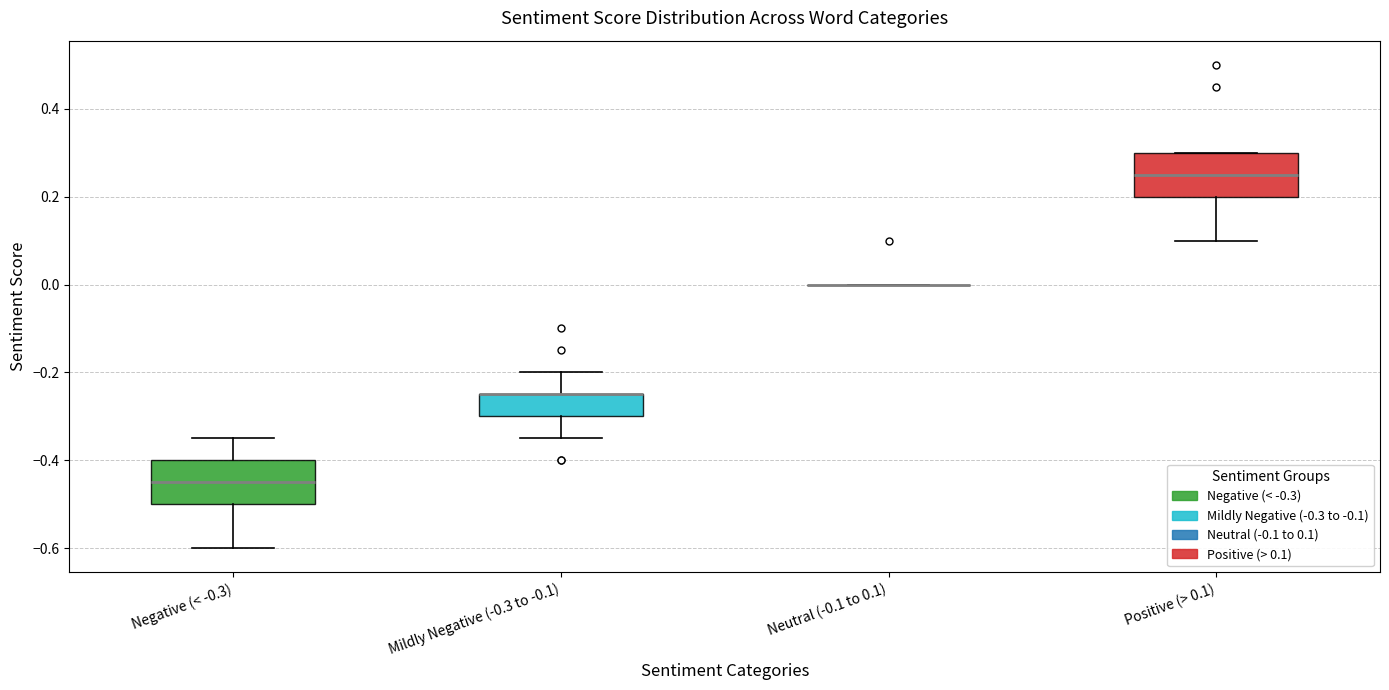

Reading left to right, transcribe this box plot: for each box, give where its median line is, the range the box spans, and where its two whiskers end, as read against the y-axis. The values are not printed on the chart, so give them approximately, as read against the axis.

Negative (< -0.3): median -0.44, box -0.50 to -0.40, whiskers -0.60 to -0.34
Mildly Negative (-0.3 to -0.1): median -0.24 (drawn on the box's upper edge), box -0.30 to -0.24, whiskers -0.34 to -0.20
Neutral (-0.1 to 0.1): box collapsed to a line at 0.00, whiskers 0.00 to 0.00
Positive (> 0.1): median 0.26, box 0.20 to 0.30, whiskers 0.10 to 0.30